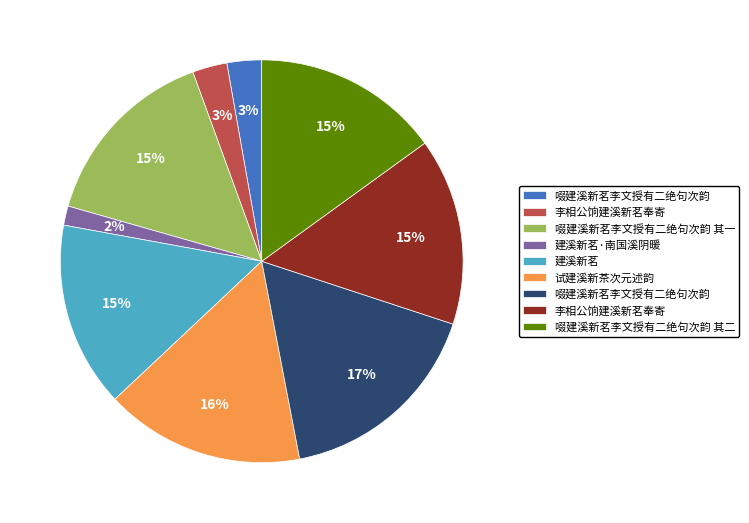

How many segments does this pie chart have?

9